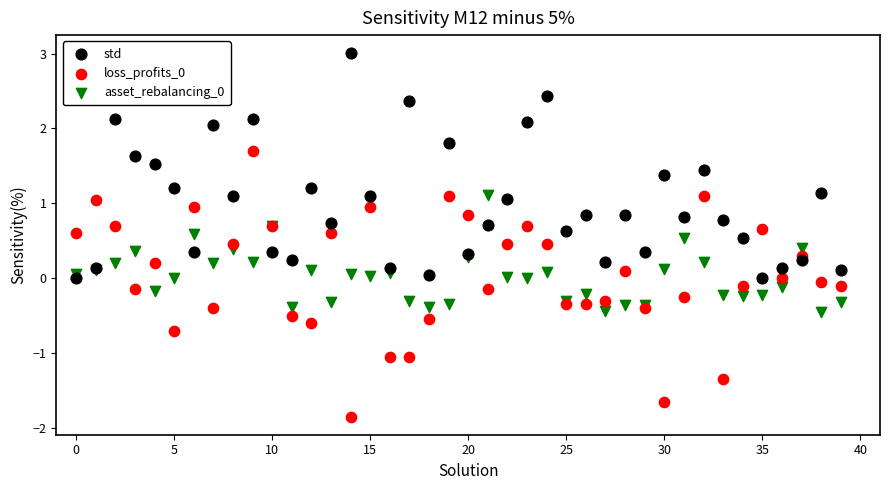

Which series contains the highest Y value?

std